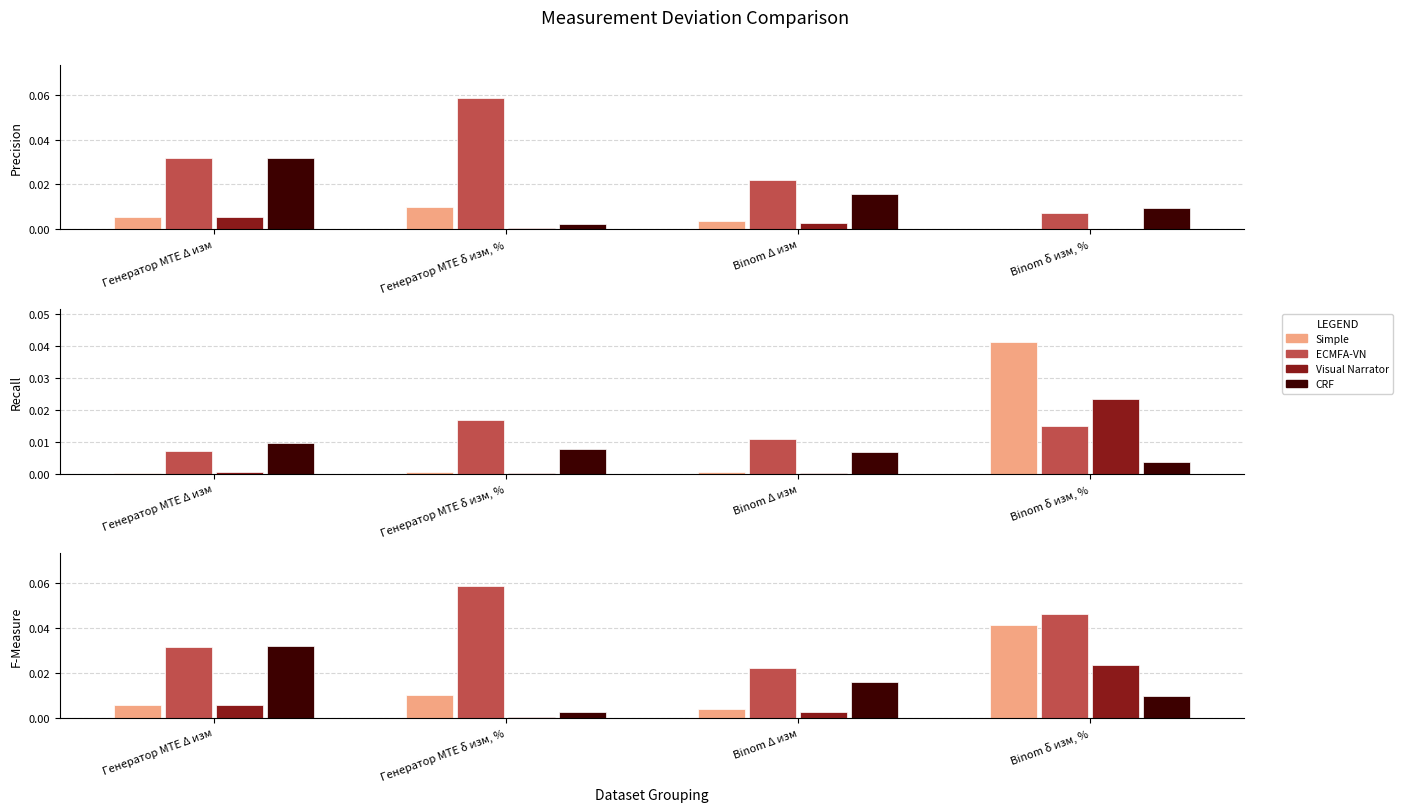

At which category does the chart reach its peak across all series?

Генератор MTE δ изм, %